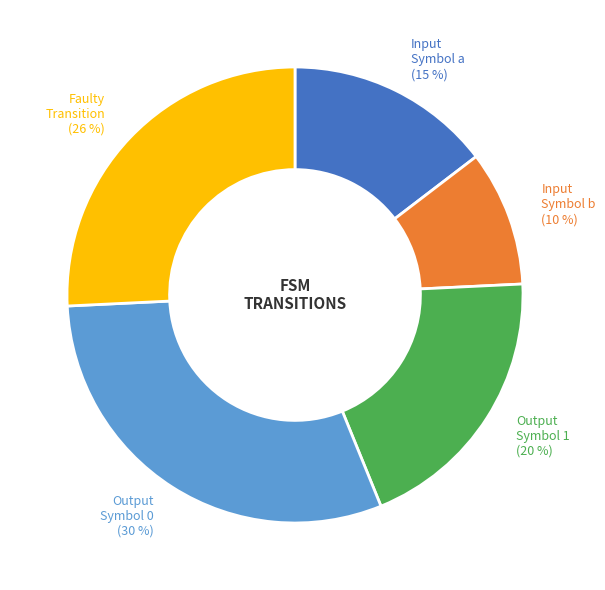

To the nearest percent, what is the average slice percentage?

20%